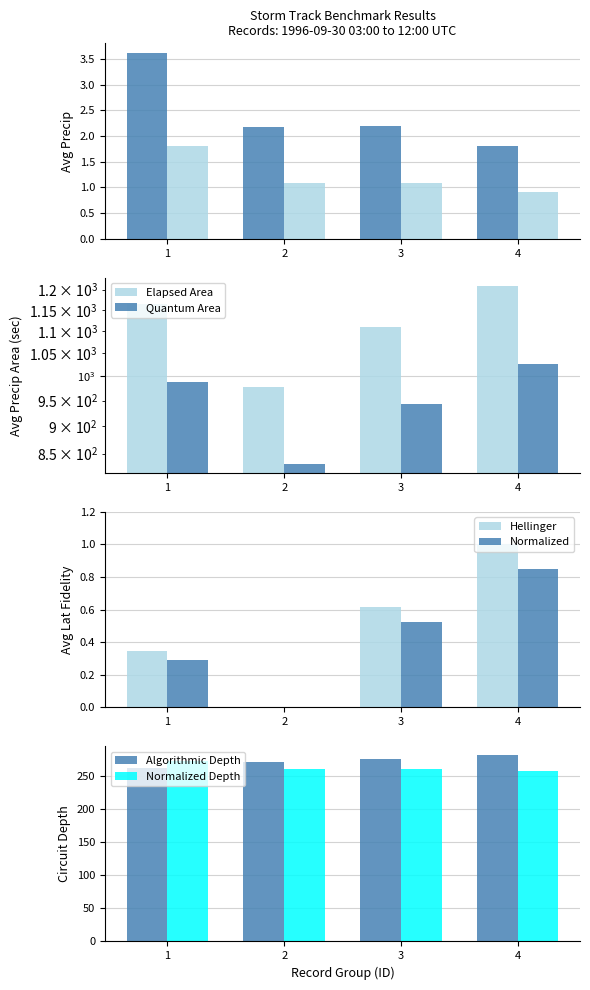

Which series changed the most between 1 and 4?

precipArea